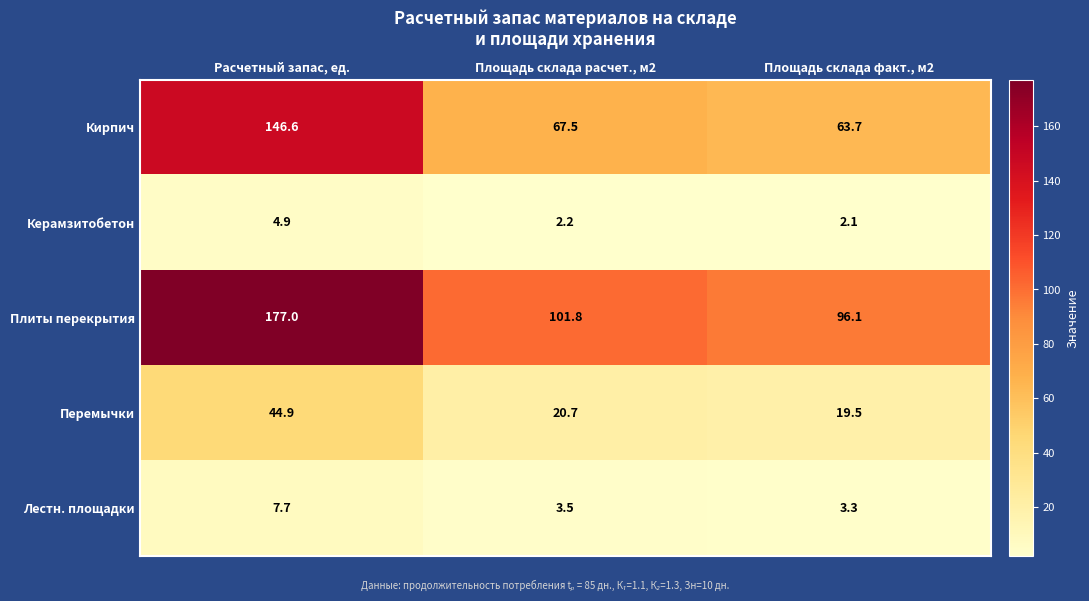

What is the average value of the Лестн. площадки series?

4.8